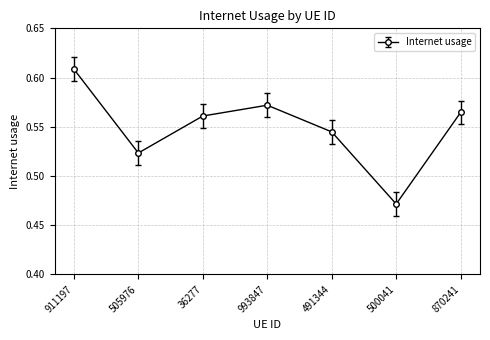

True or false: the data shows 0.2 at 36277.

False